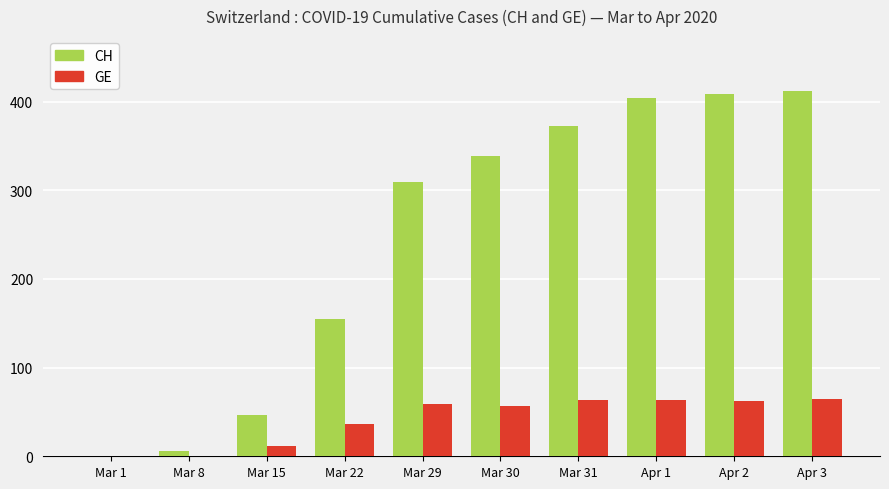

What is the greatest value displayed?

412